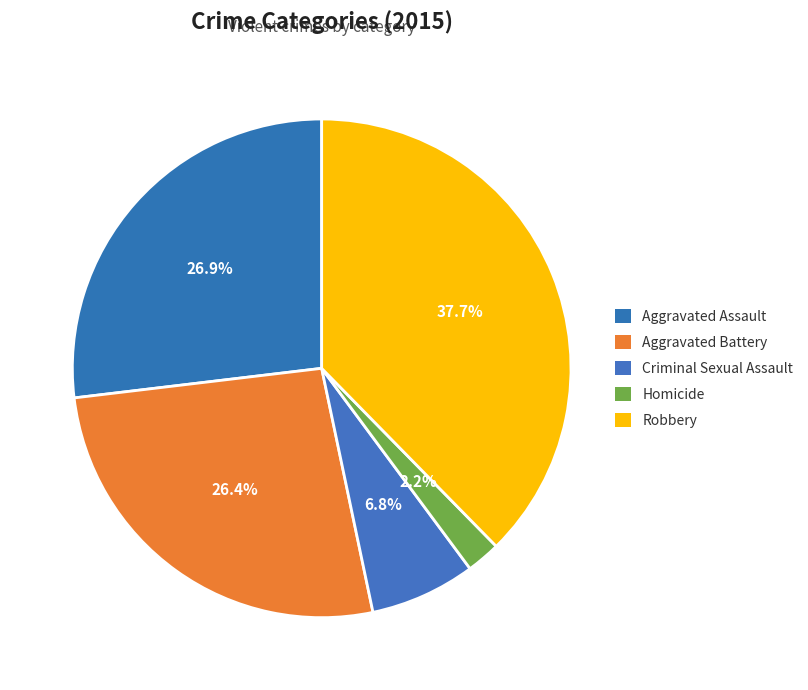

What is the largest slice in the pie chart?

Robbery